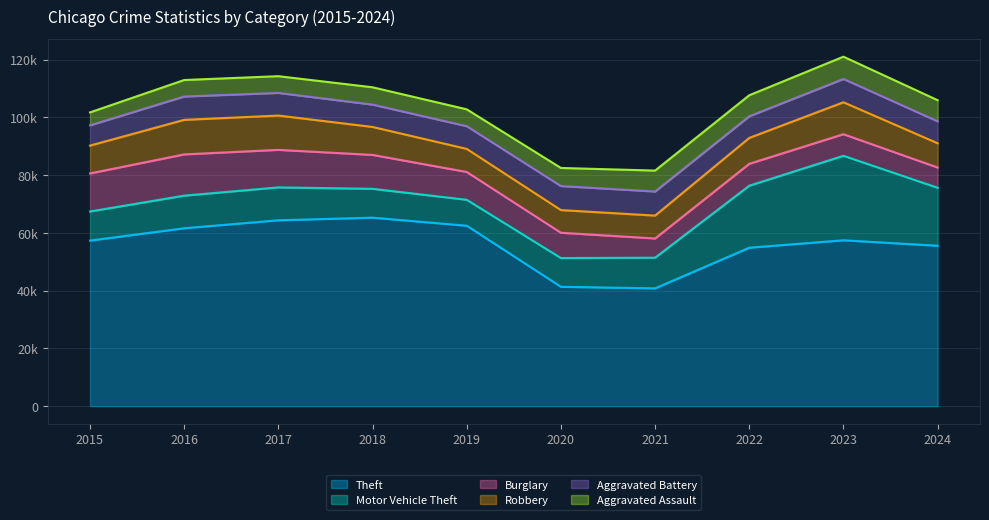

What is the sum of all Aggravated Assault values?

63651